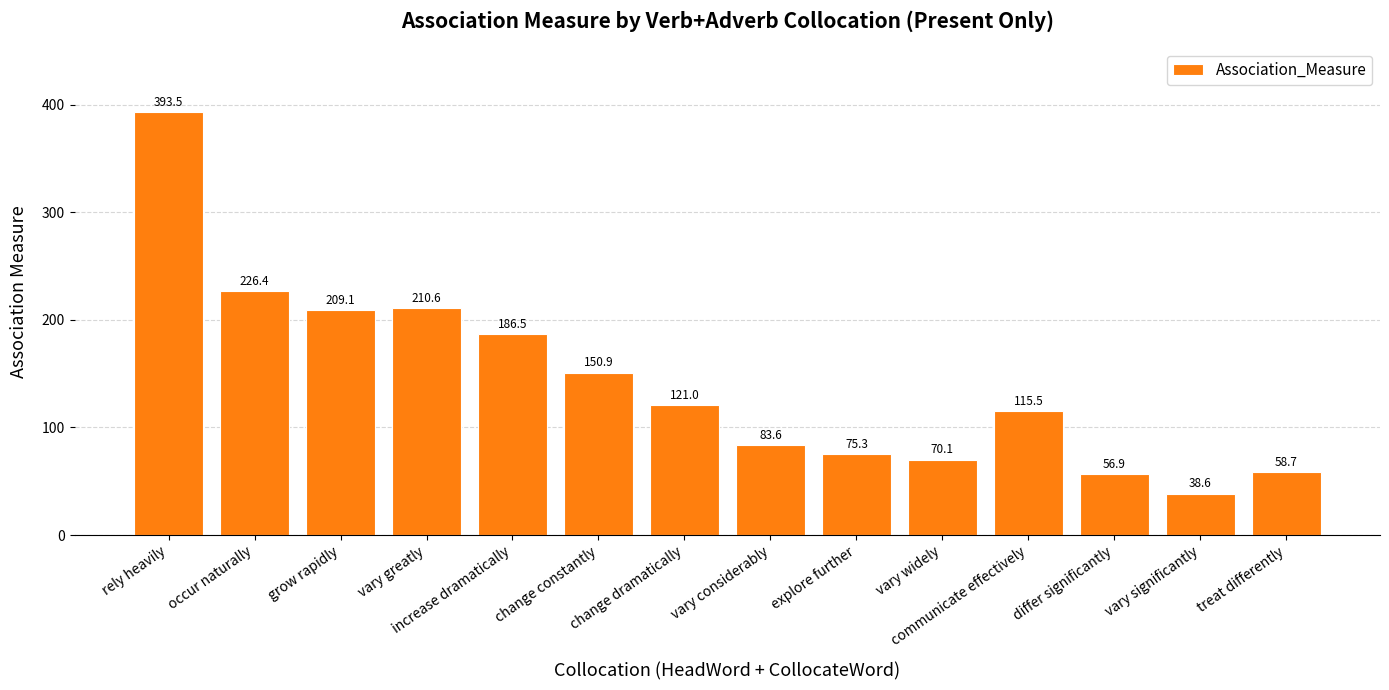

What is the change in value from grow rapidly to change dramatically?

-88.1